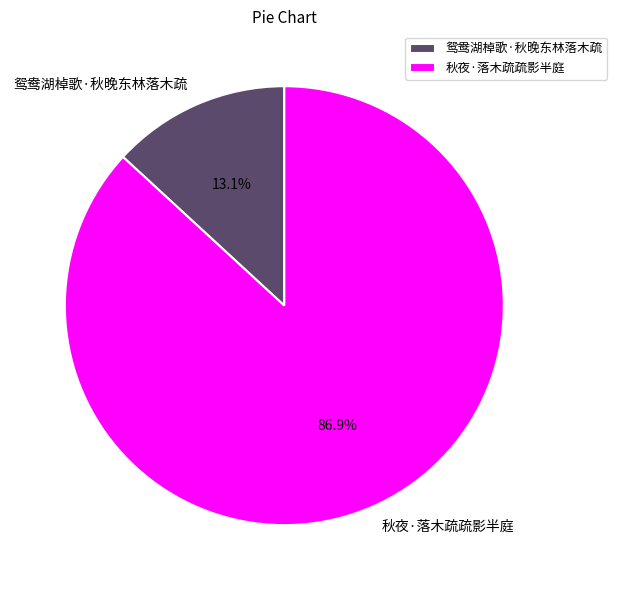

What percentage is the 鸳鸯湖棹歌·秋晚东林落木疏 slice, to the nearest percent?

13%